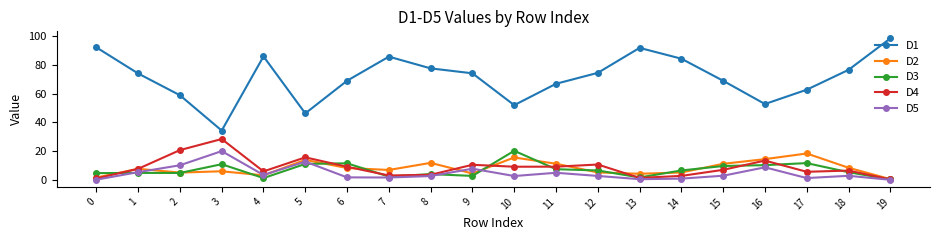

What is the value of the D1 point at the 1st from the left?

92.0